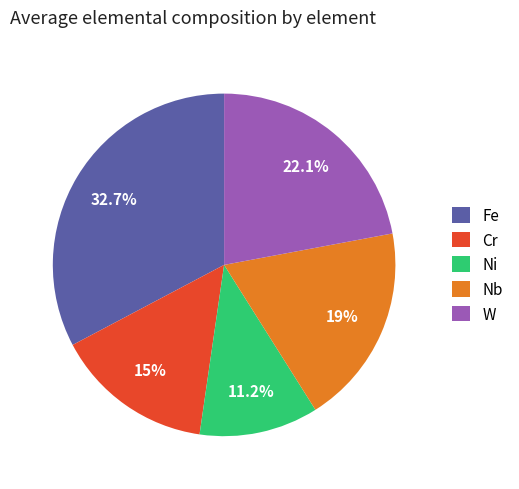

To the nearest percent, what portion does Cr represent?

15%